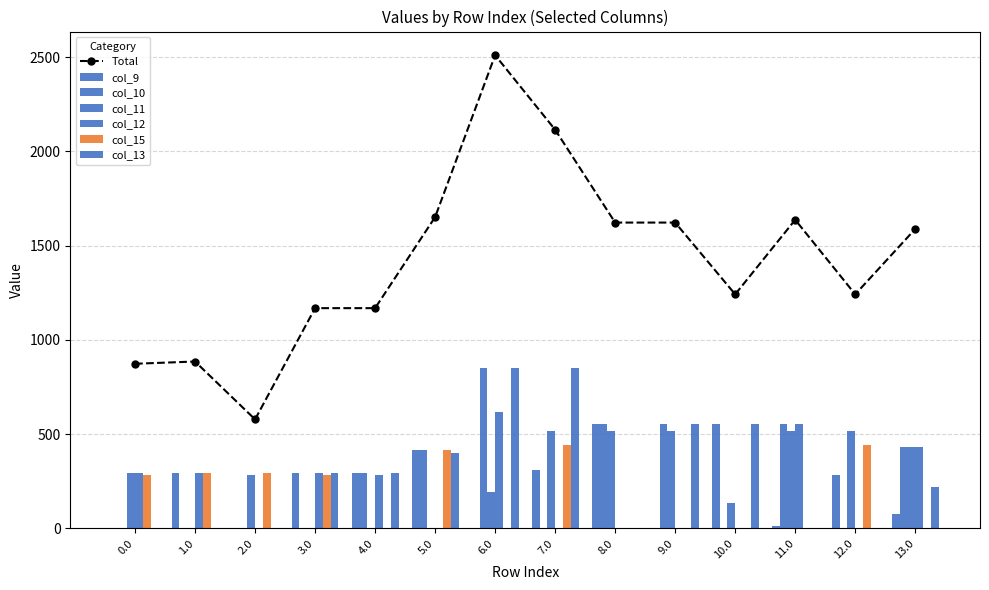

How many groups of bars are there?

14